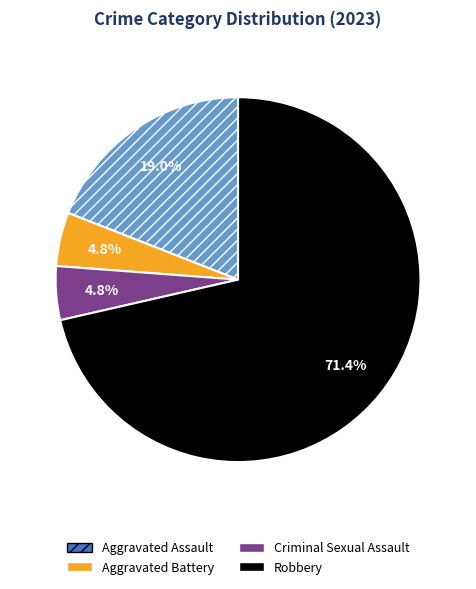

Which category accounts for the majority?

Robbery